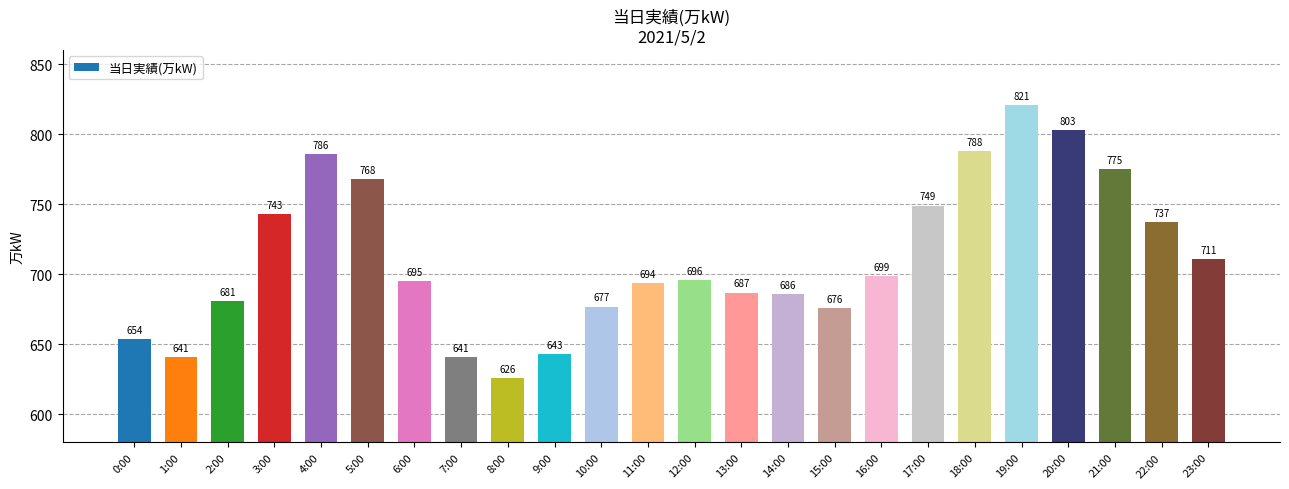

What is the ratio of the value at 11:00 to the value at 20:00?

0.9